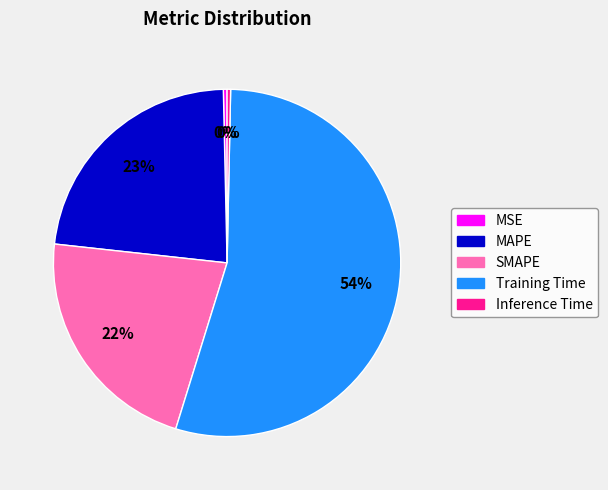

What percentage is the SMAPE slice, to the nearest percent?

22%